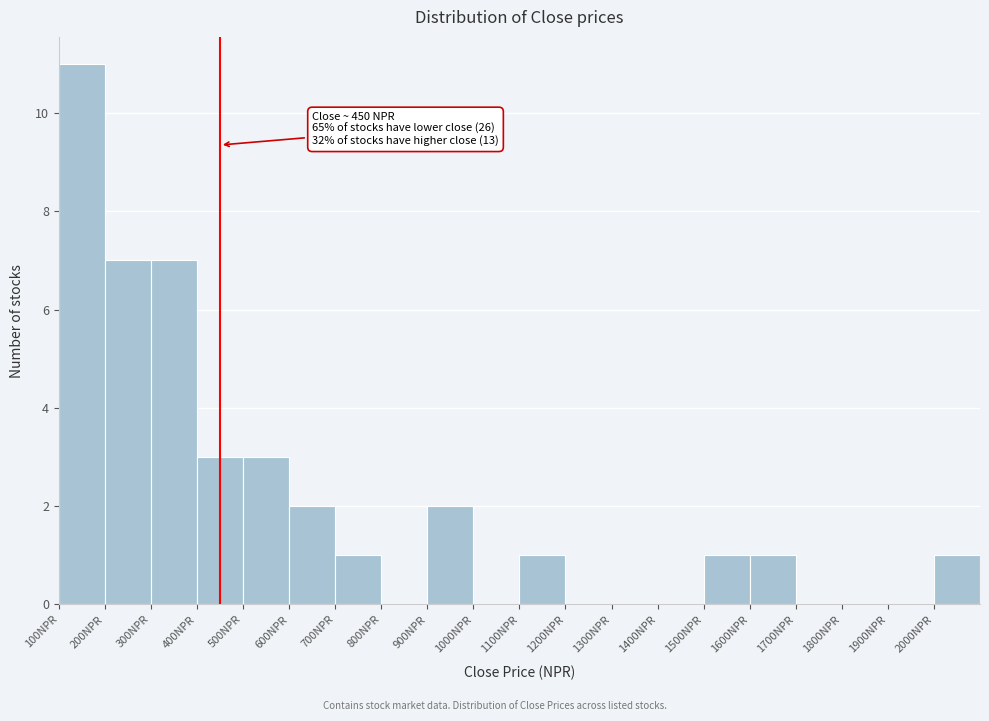

Over which range of the x-axis is the bar tallest?

100 to 200